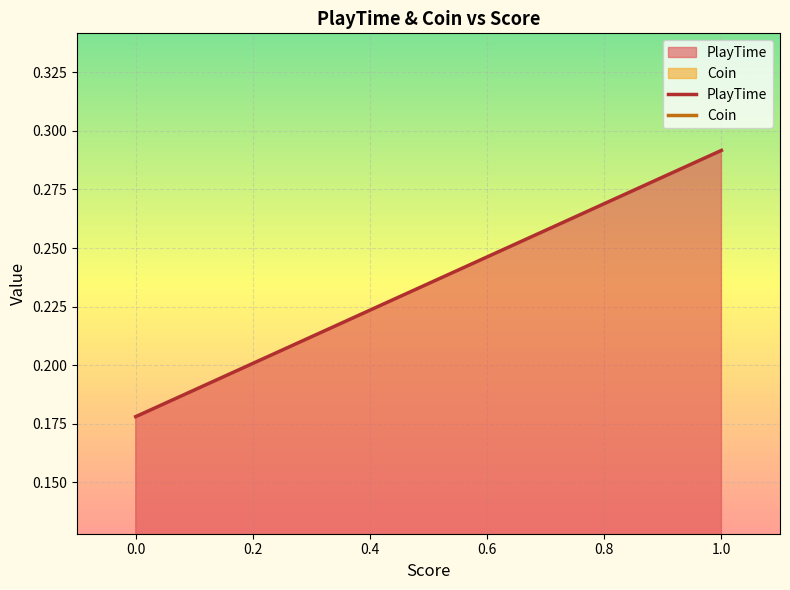

How many lines are shown in the chart?

2